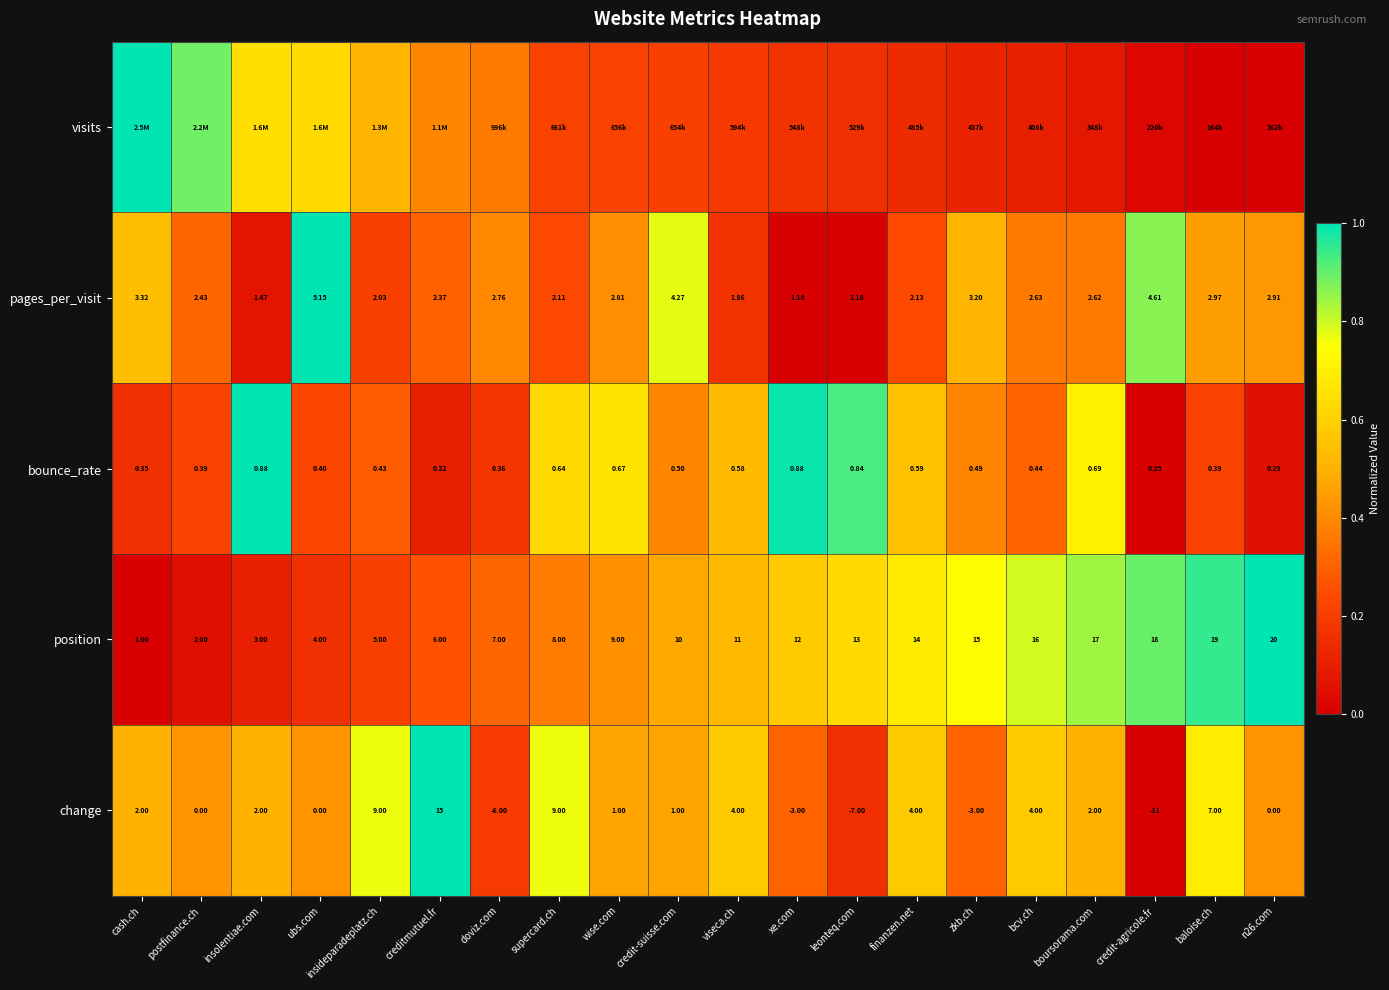

Is the value of pages_per_visit at cash.ch greater than the value of change at creditmutuel.fr?

No